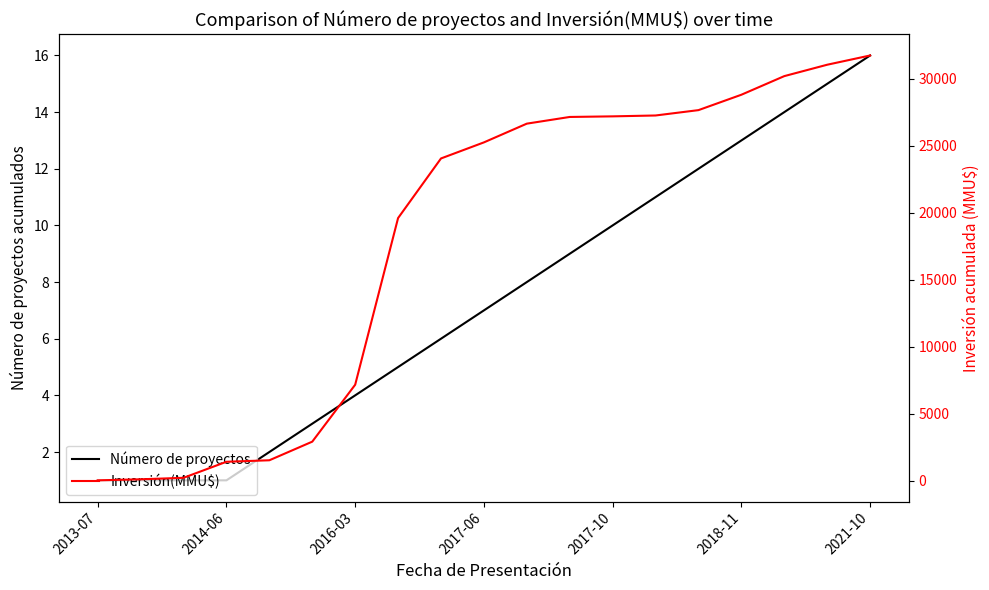

True or false: Inversión(MMU$) and Número de proyectos intersect in this chart.

False